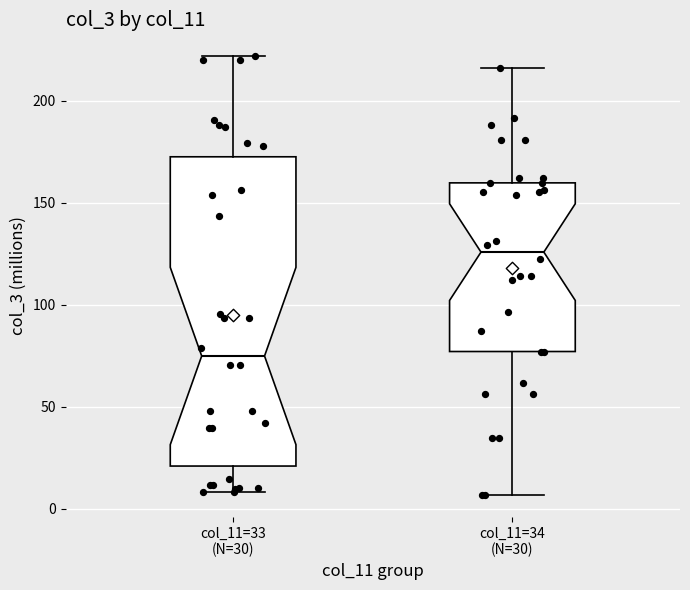

Comparing the boxes themselves (not the whiskers), which one is the tallest?

col_11=33 (N=30)